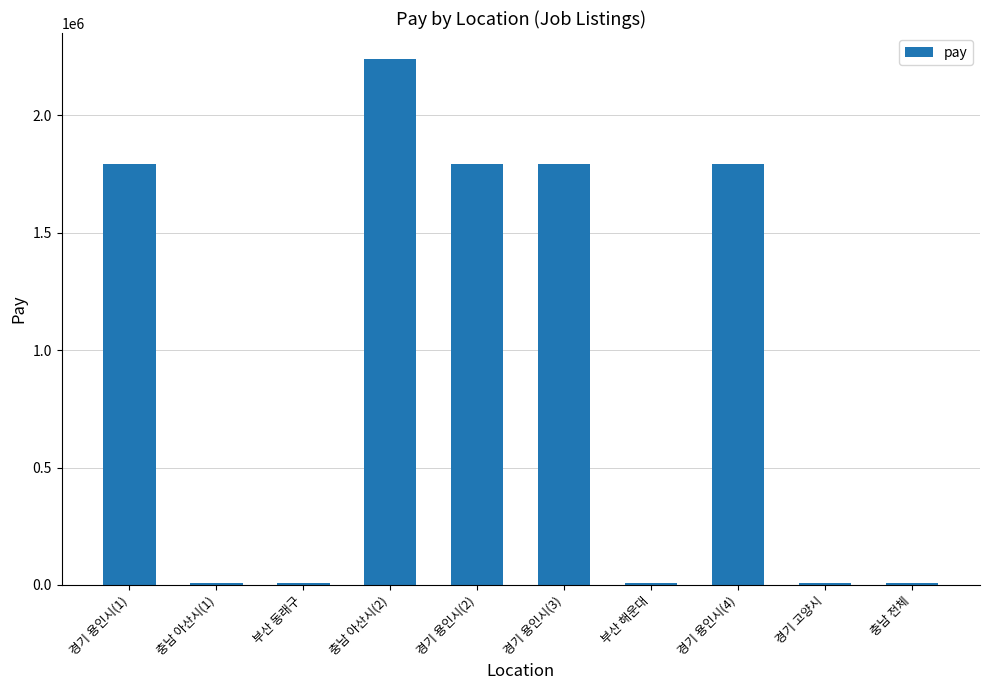

What is the sum of all values?

9449600